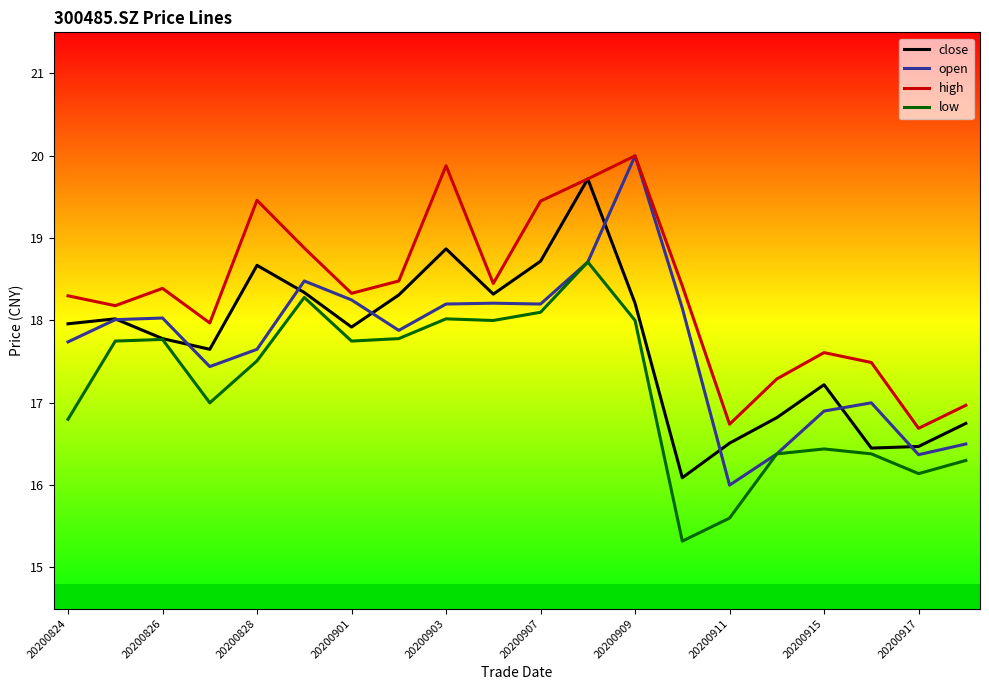

True or false: low and high intersect in this chart.

False